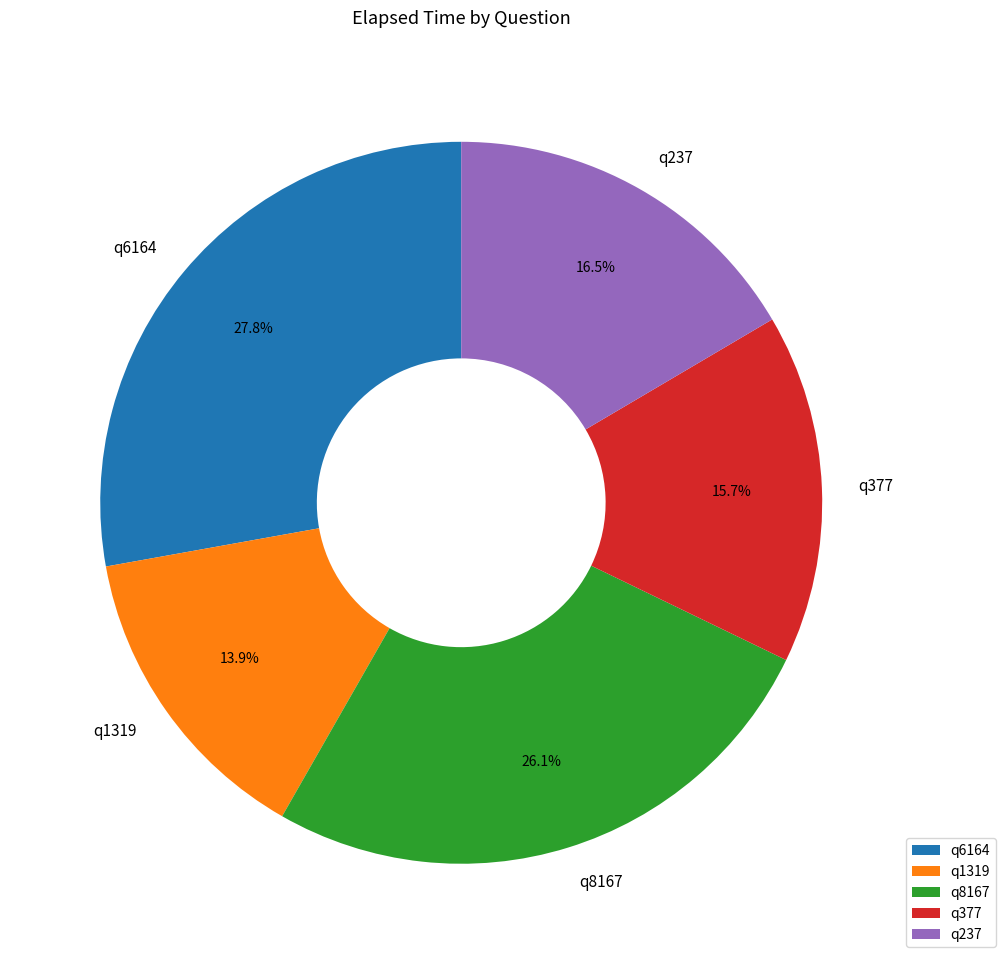

To the nearest percent, what portion does q377 represent?

16%